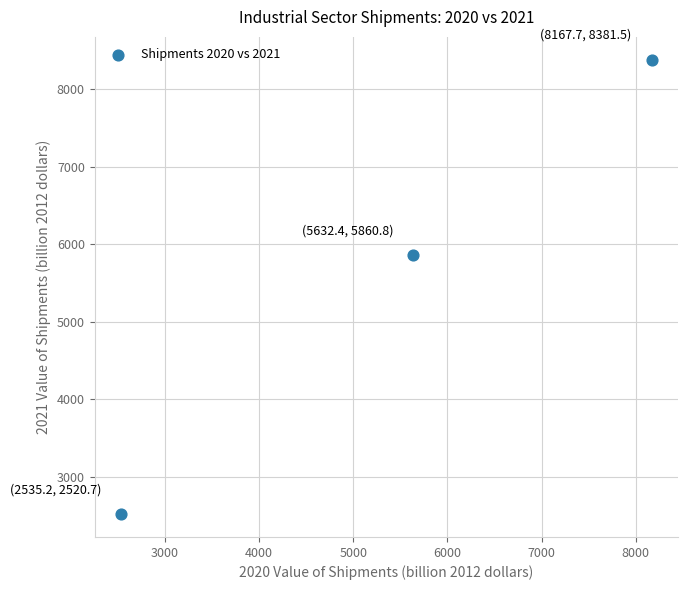

What is the average Y value?

5587.7